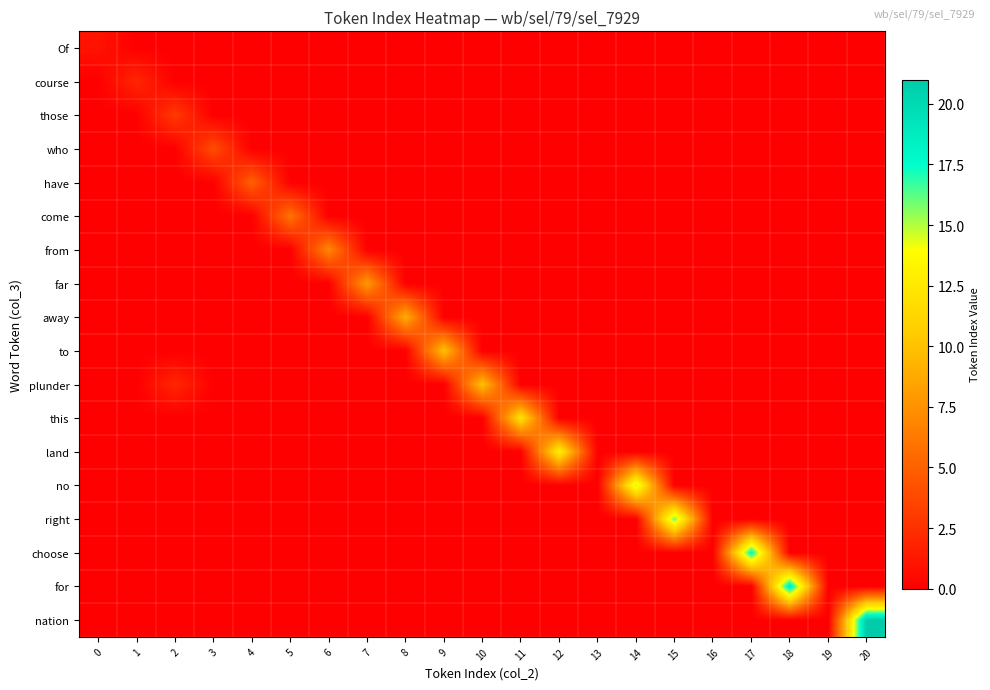

What is the total value across all series at 6?

7